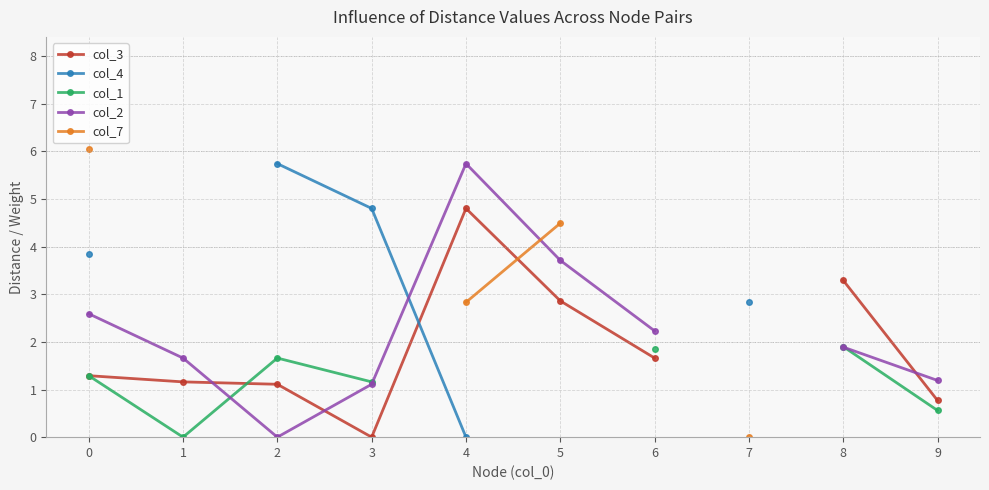

Where do col_4 and col_3 first cross each other?

3 and 4